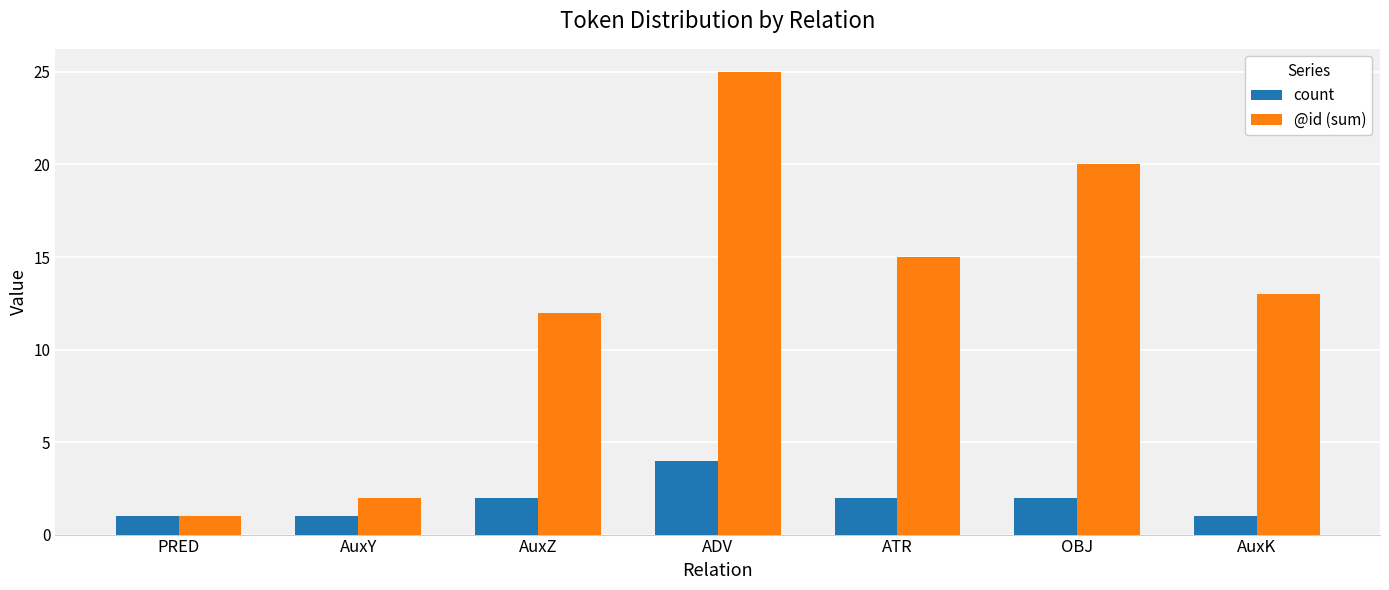

Reading left to right, what are all the values shown in this chart?

count: 1	1	2	4	2	2	1
@id (sum): 1	2	12	25	15	20	13